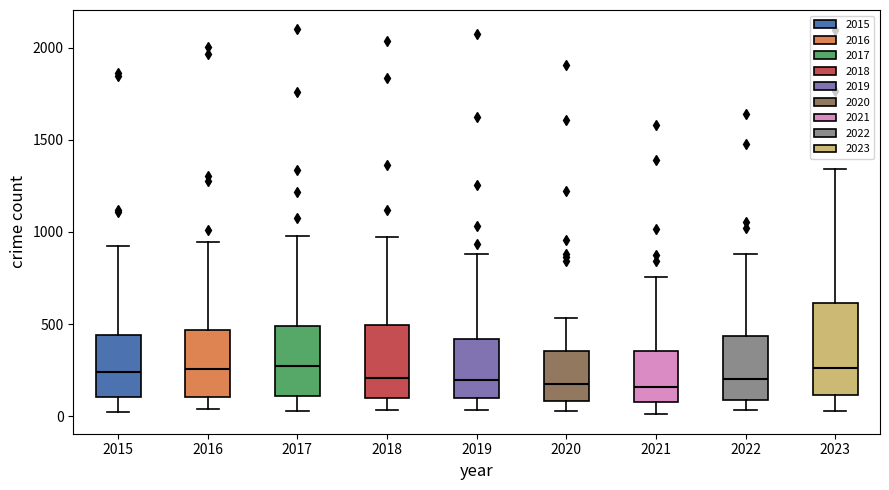

Where is the upper edge of the box at x = 2018 on the y-axis? The values are not printed on the chart, so give them approximately, as read against the axis.

500